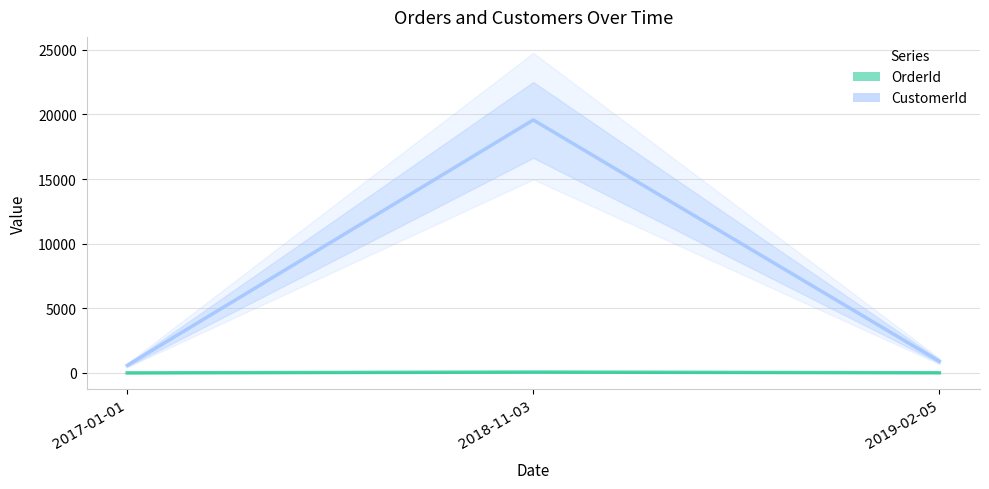

What is the approximate value of CustomerId at 2019-02-05, to the nearest 100?

900